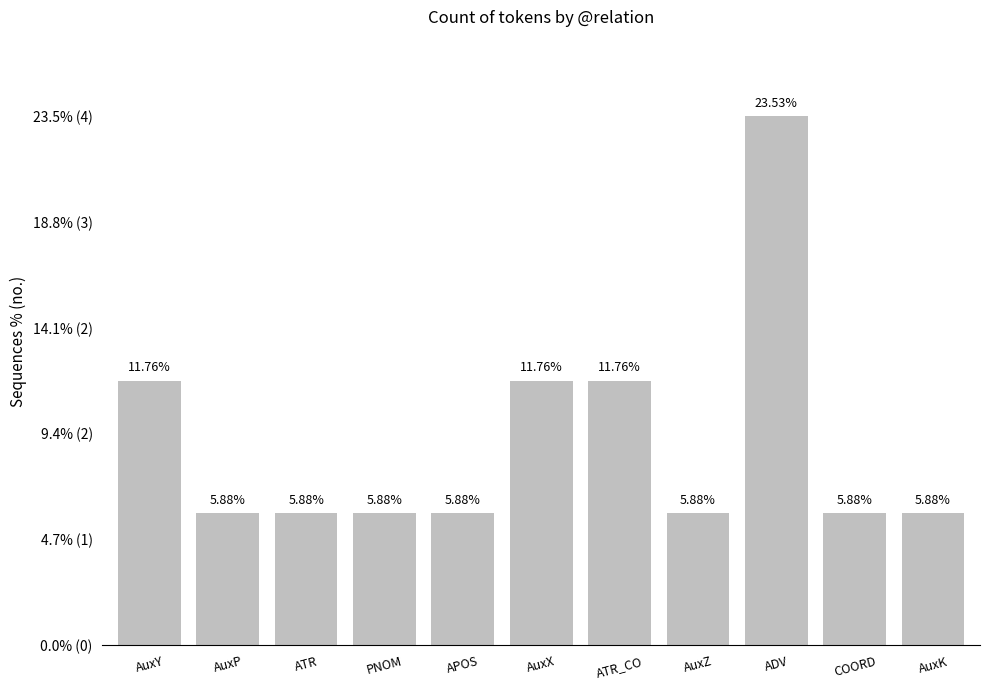

Reading left to right, transcribe all the data shown in this chart.

AuxY=2	AuxP=1	ATR=1	PNOM=1	APOS=1	AuxX=2	ATR_CO=2	AuxZ=1	ADV=4	COORD=1	AuxK=1